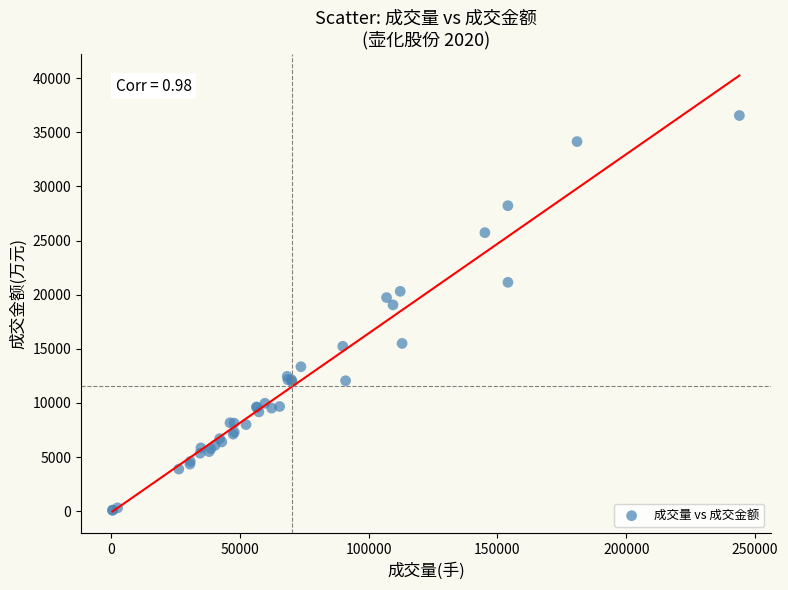

What Y value in the scatter plot is closest to 18325?

19062